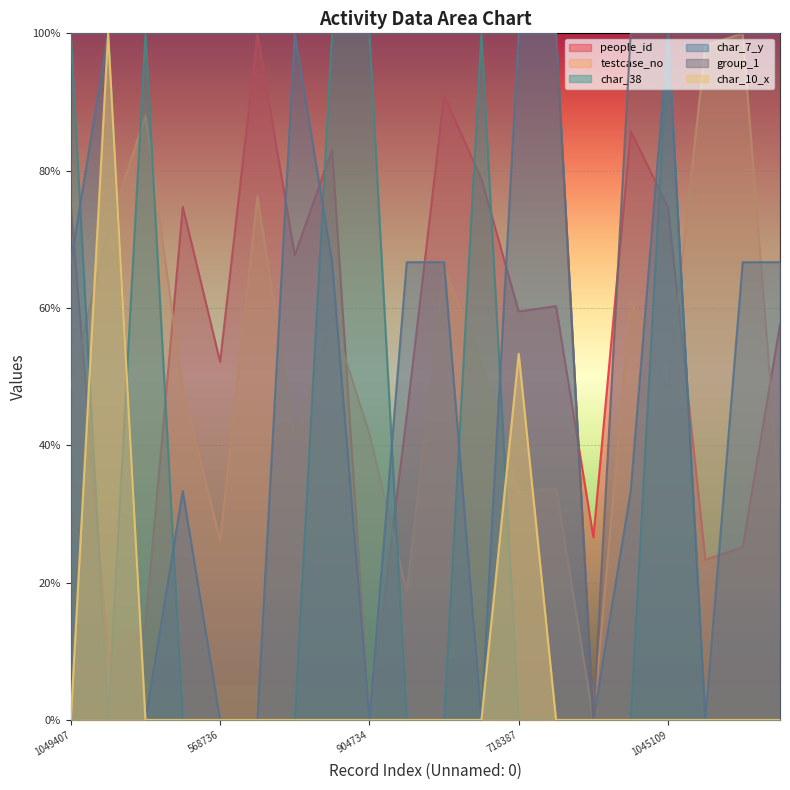

At which category is the sum across all series the highest?

1045109